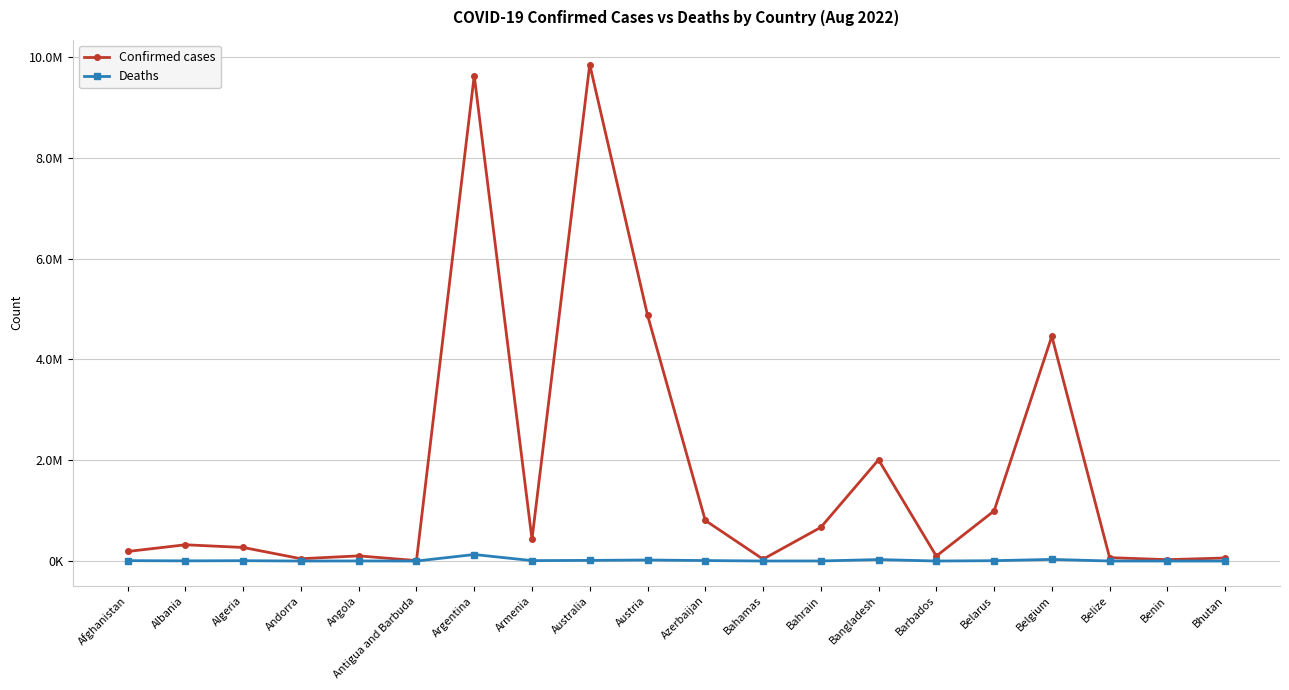

Does the chart have visible grid lines?

Yes